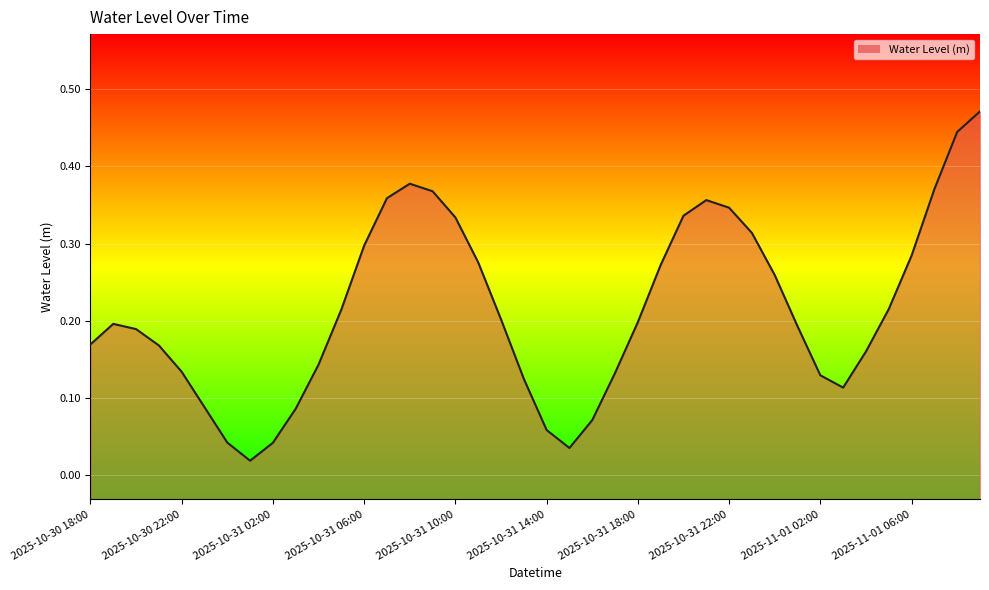

True or false: the data has more than 0 interior local peaks.

True